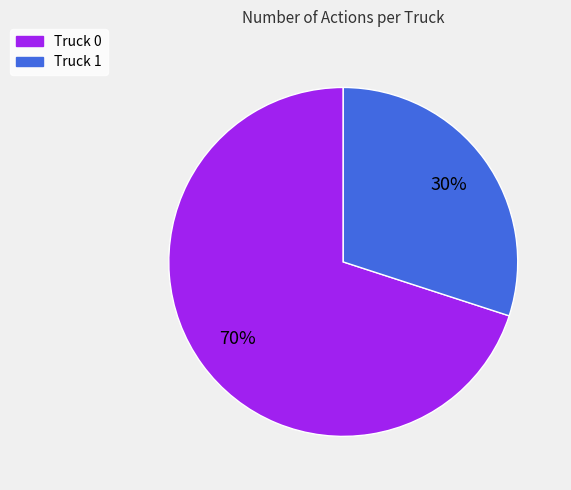

How many slices are in this pie chart?

2